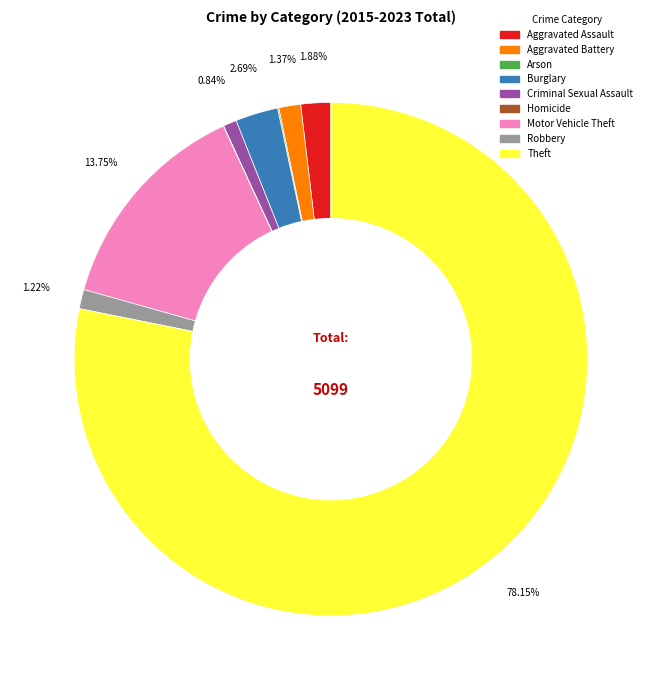

Does any single category account for the majority?

Yes